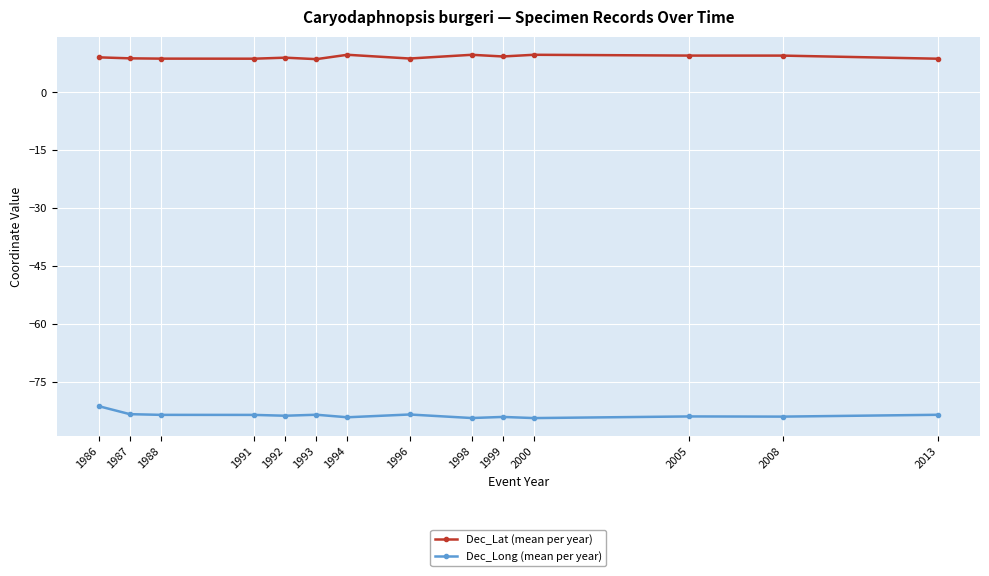

What is the spread (max minus min) of values at 1992?

92.7